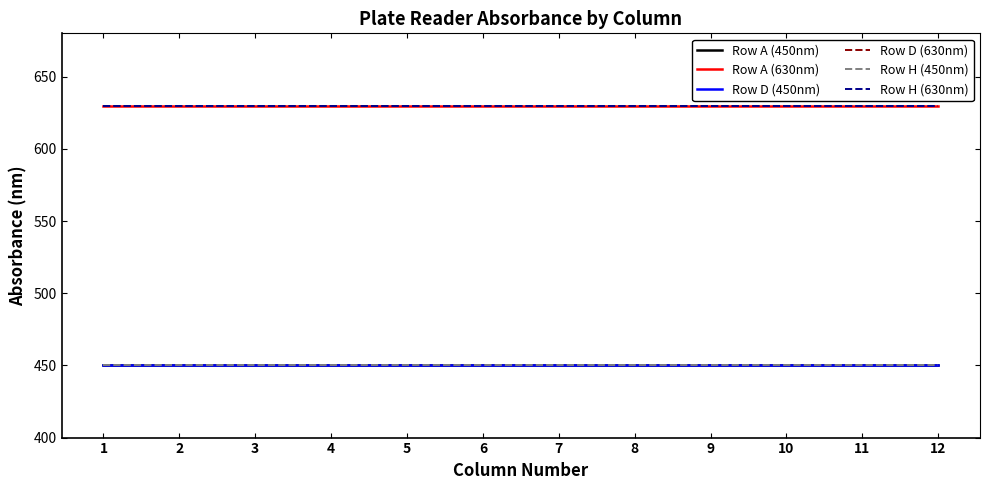

What is the maximum value shown in the chart?

630